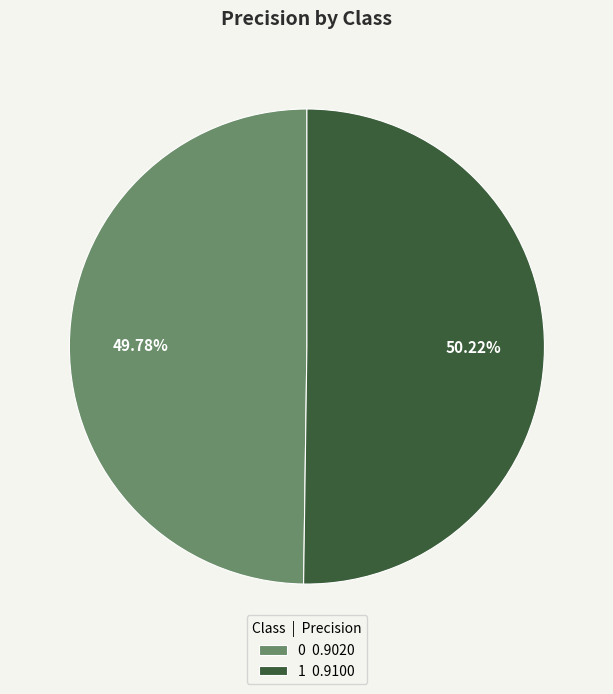

To the nearest percent, what percentage of the pie is 0?

50%